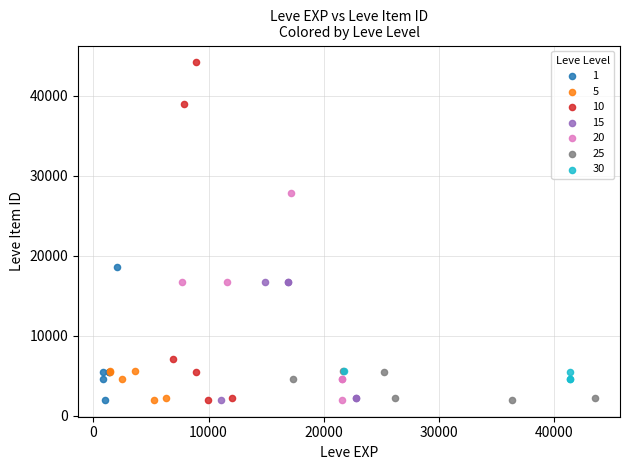

Which series has the widest spread of Y values?

10